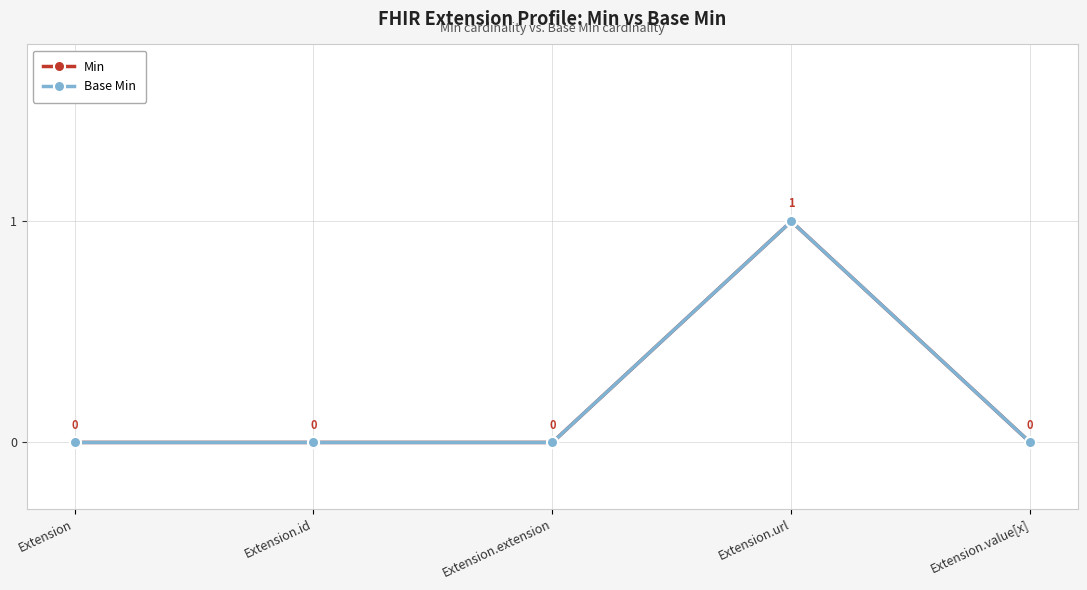

How many data points does each series have?

5